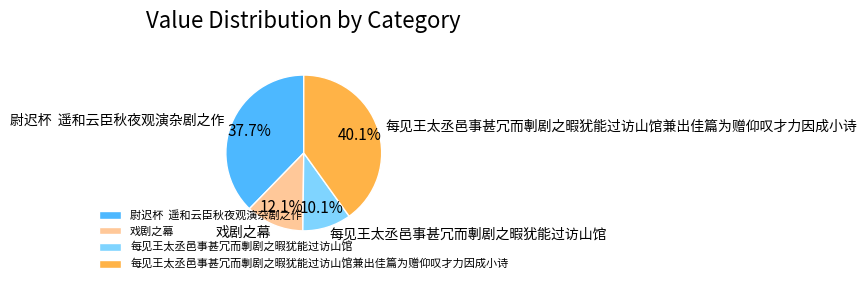

Which slice is the largest?

每见王太丞邑事甚冗而剸剧之暇犹能过访山馆兼出佳篇为赠仰叹才力因成小诗